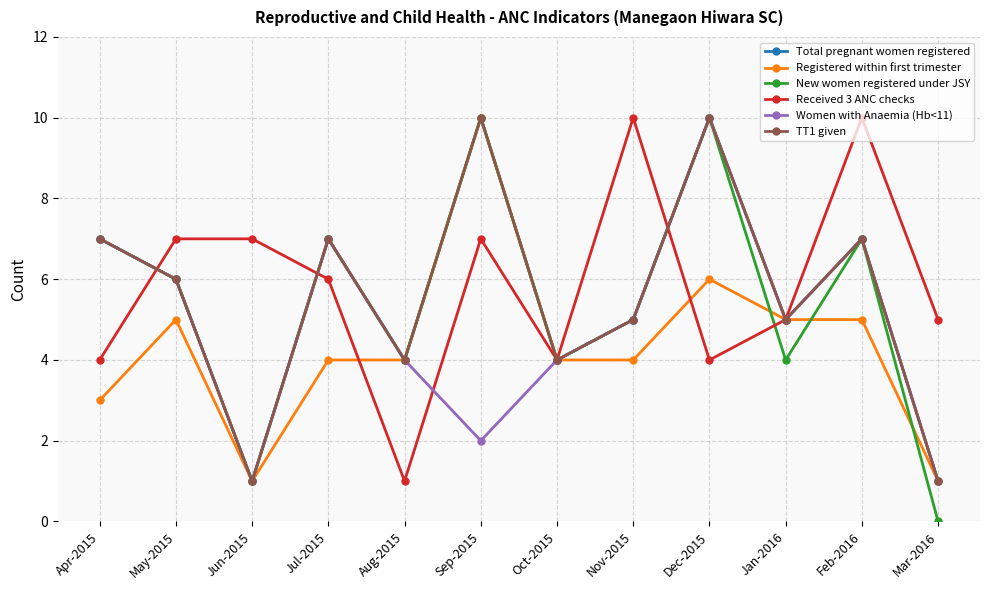

What is the total value across all series at Jul-2015?

38